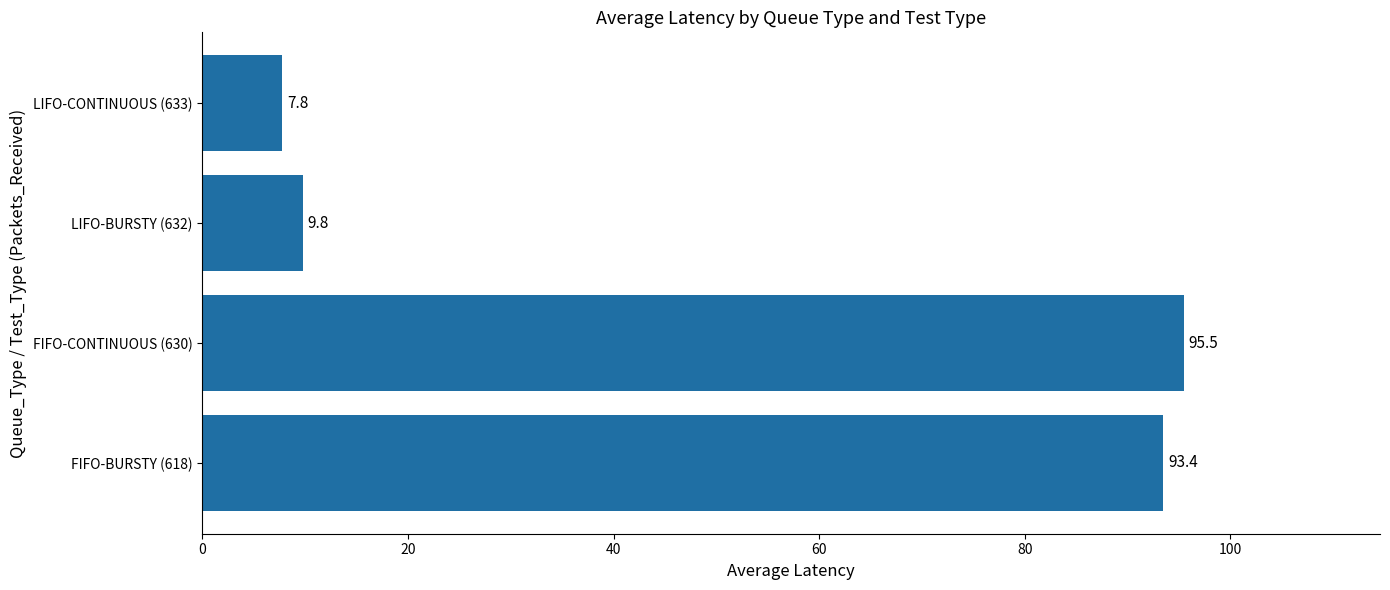

Which has a higher value, LIFO-BURSTY (632) or LIFO-CONTINUOUS (633)?

LIFO-BURSTY (632)